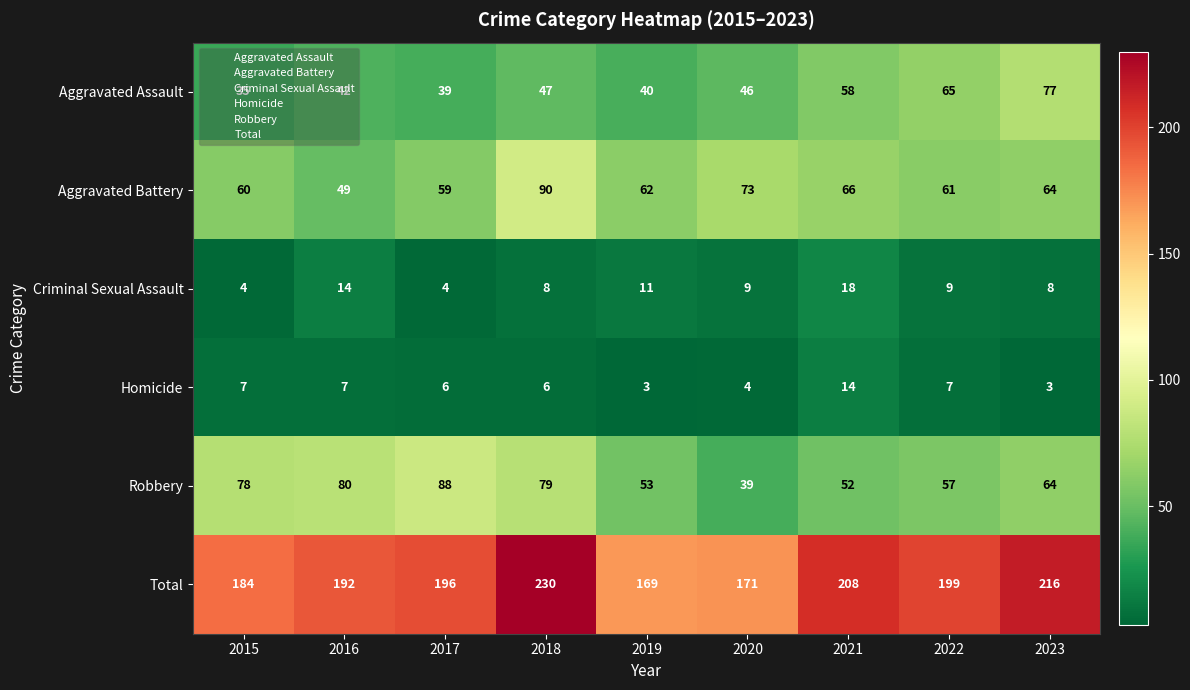

Which series has the widest spread of values?

Total